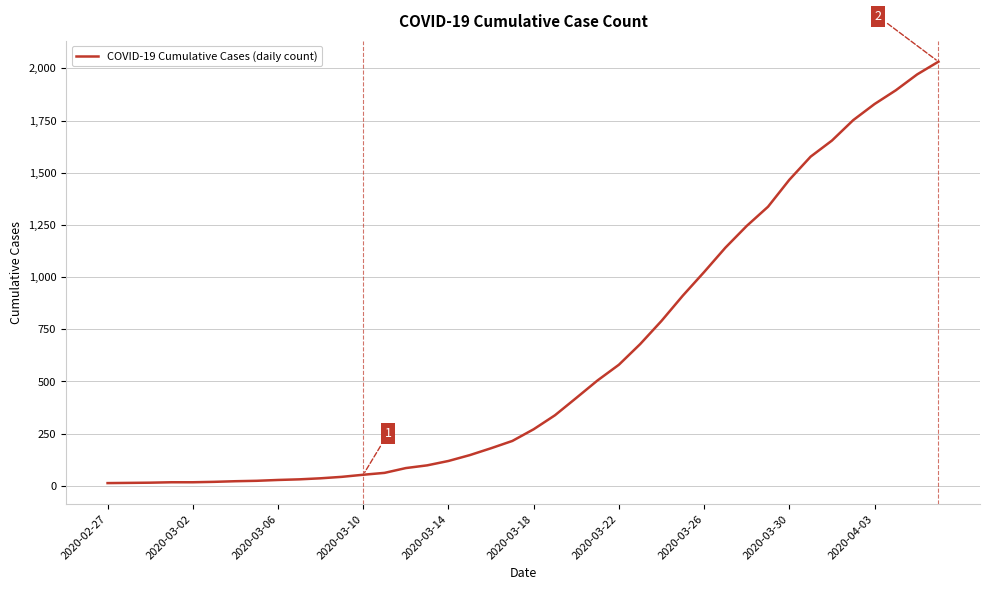

What is the difference between the maximum and minimum values?

2019